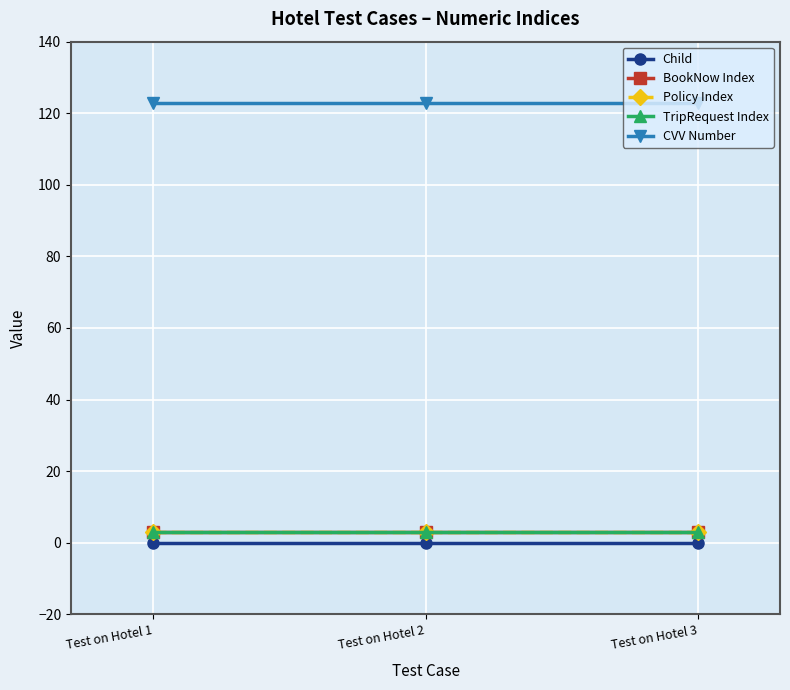

What is the sum of all Policy Index values?

9